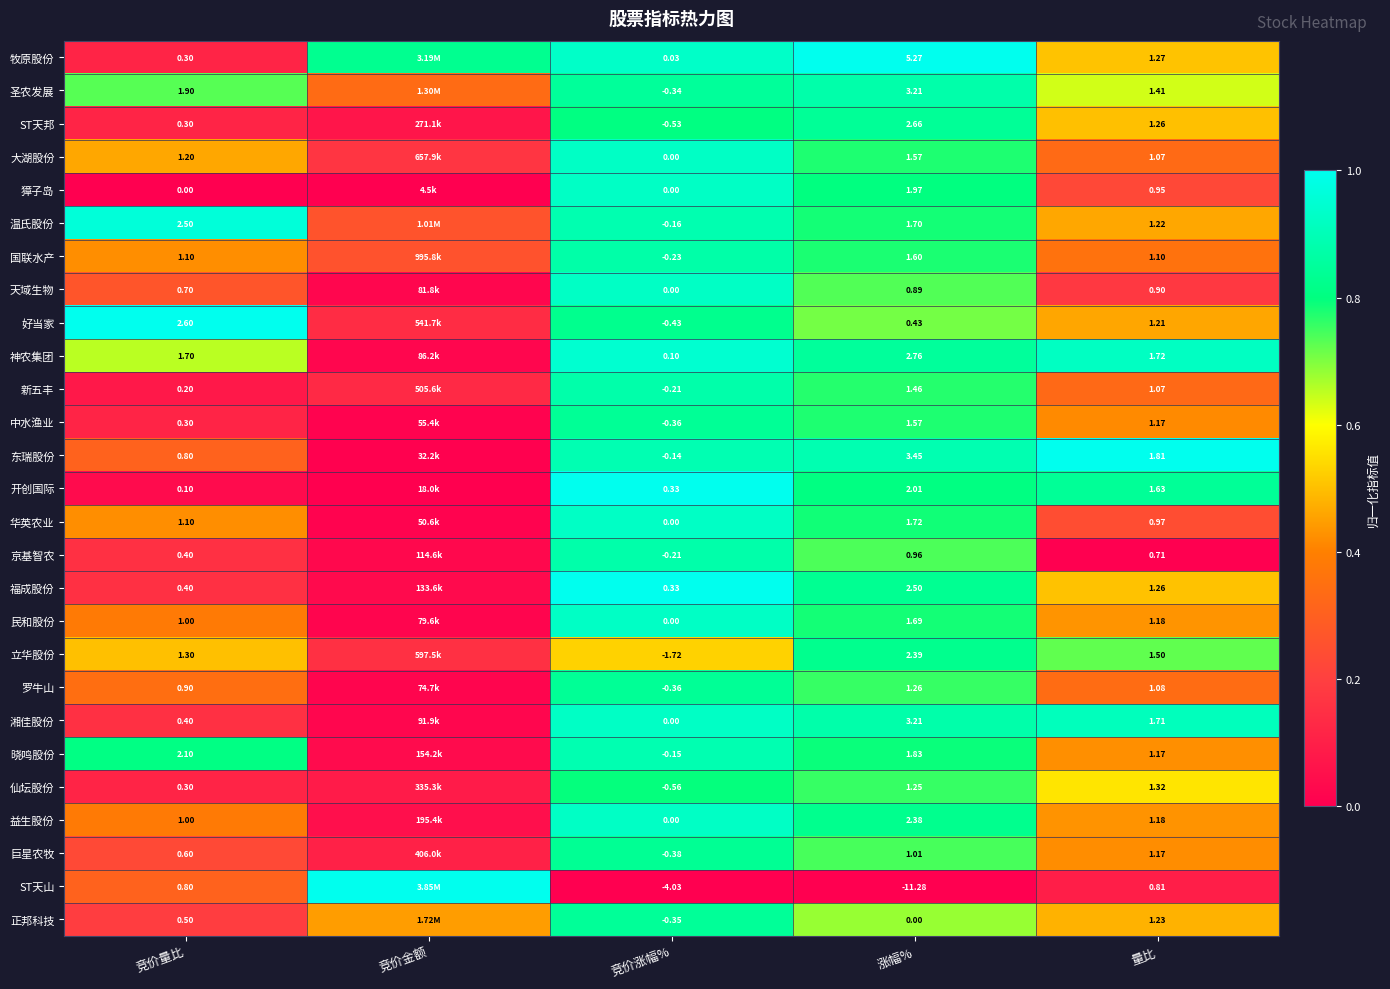

Is the value of 华英农业 at 竞价量比 greater than the value of 牧原股份 at 竞价涨幅%?

Yes